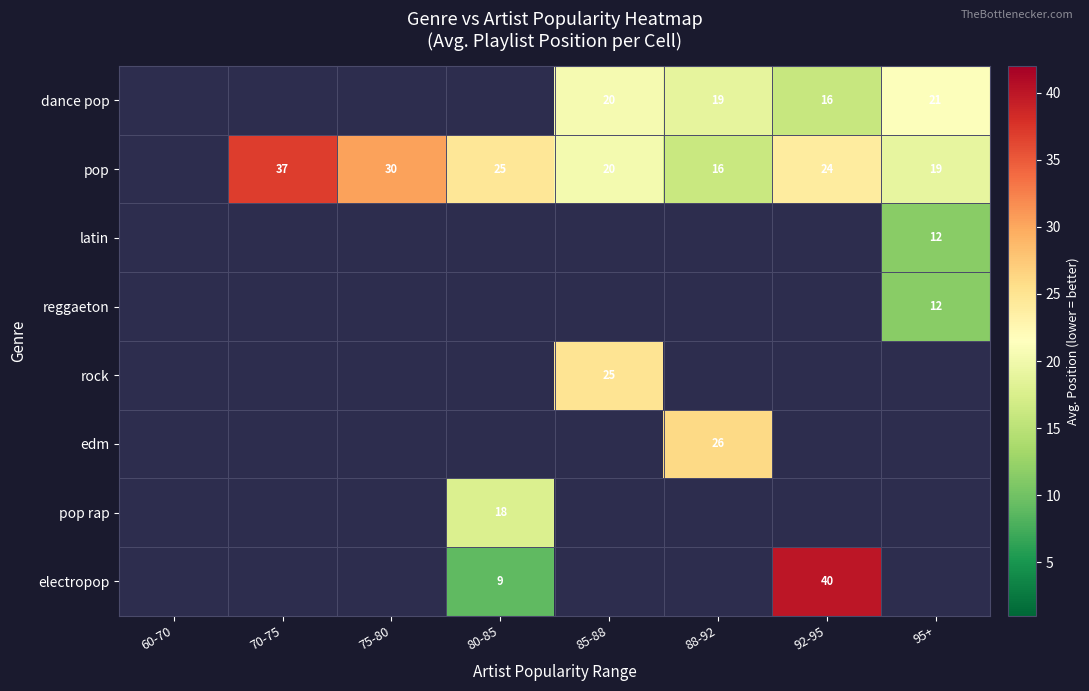

Which has a higher value, 75-80 or 88-92?

88-92